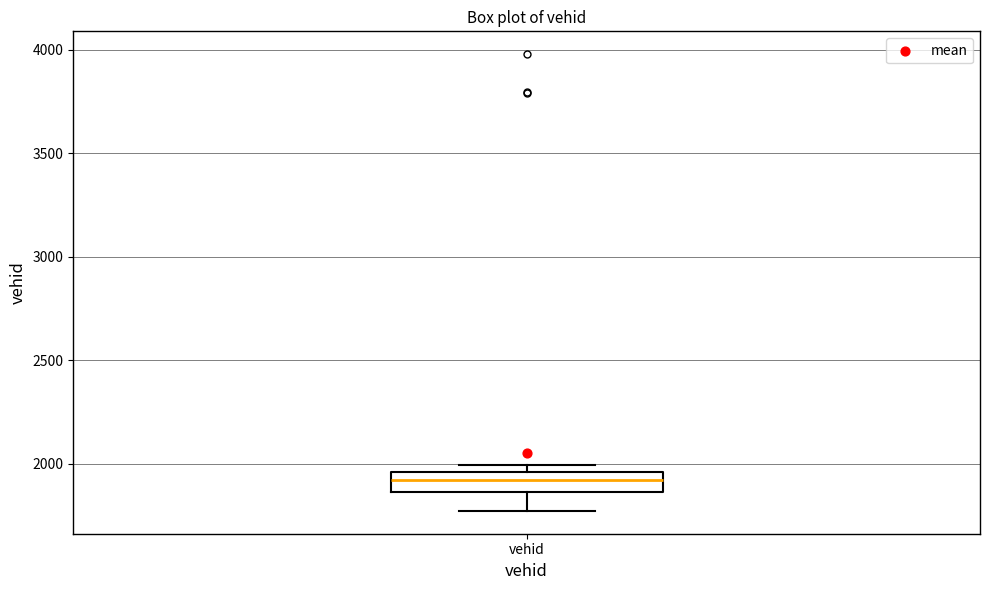

Read this box plot against the y-axis: the position of the median line, the range covered by the box, and the ends of both whiskers. The values are not printed on the chart, so give them approximately, as read against the axis.

median 1900, box 1850 to 1950, whiskers 1750 to 2000